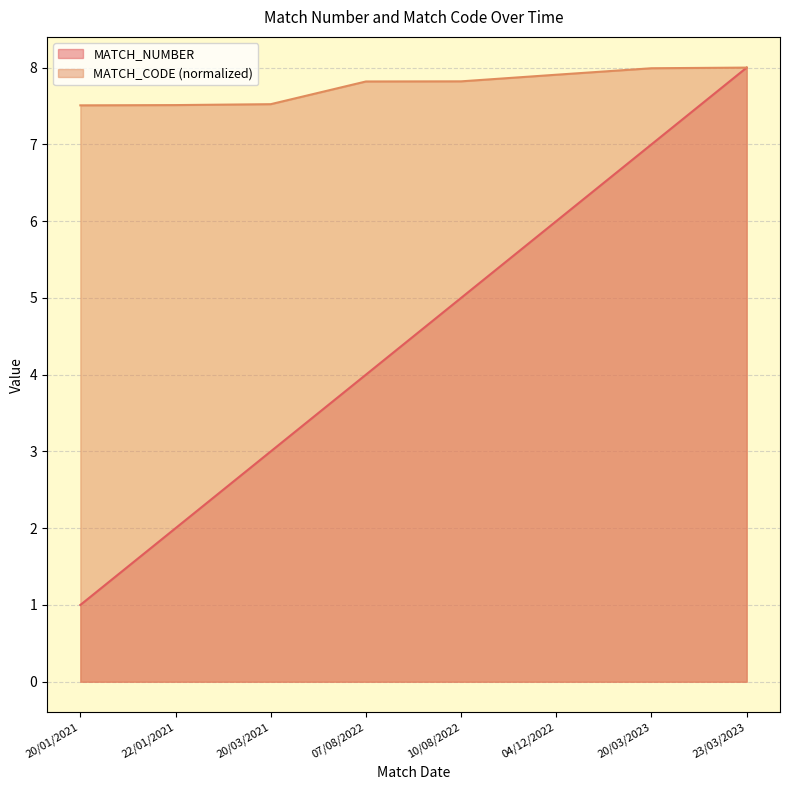

At which label does MATCH_CODE reach its minimum?

20/01/2021